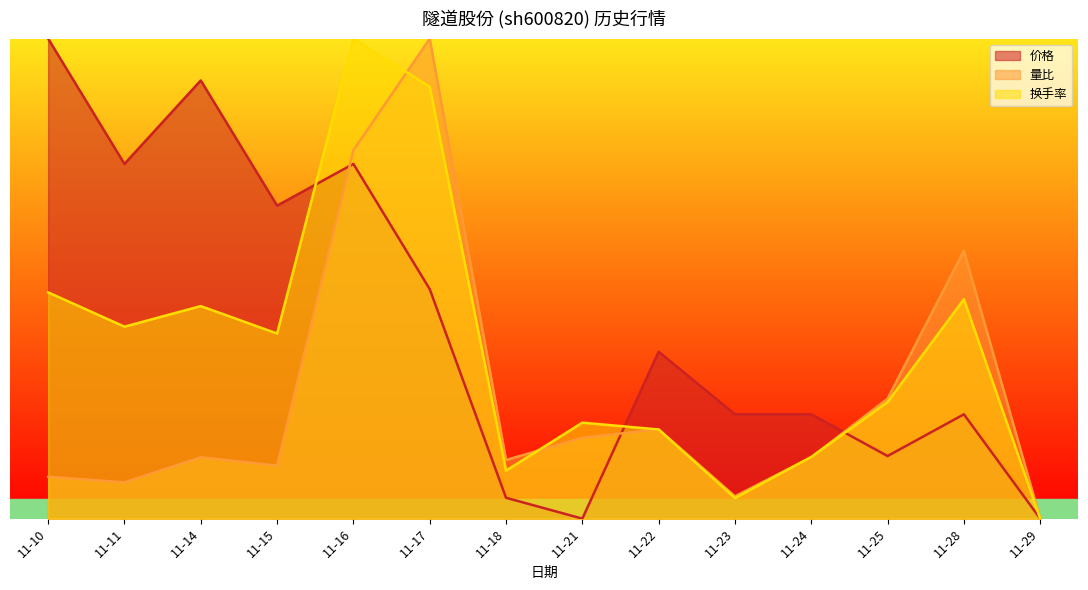

What is the value of the 价格 point at the 11th from the left?

2.2